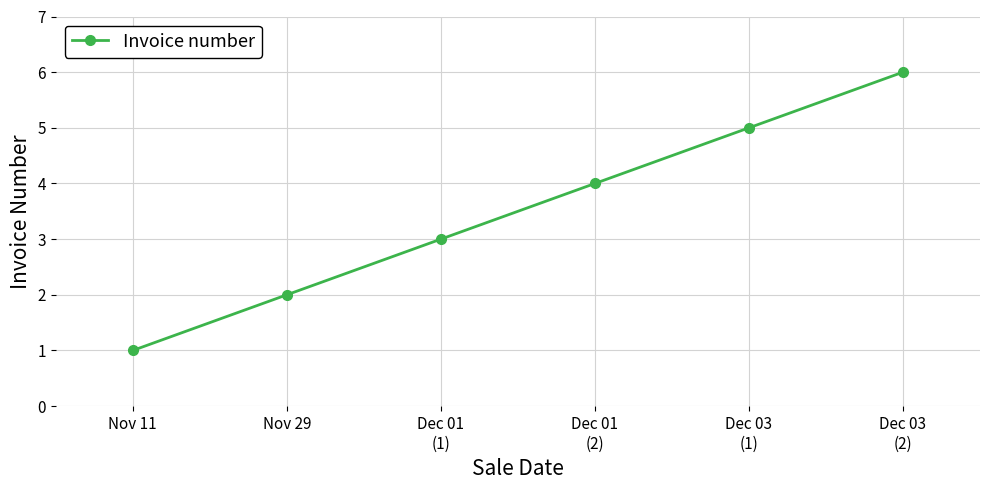

Rank the categories by value from highest to lowest.

Dec 03
(2), Dec 03
(1), Dec 01
(2), Dec 01
(1), Nov 29, Nov 11